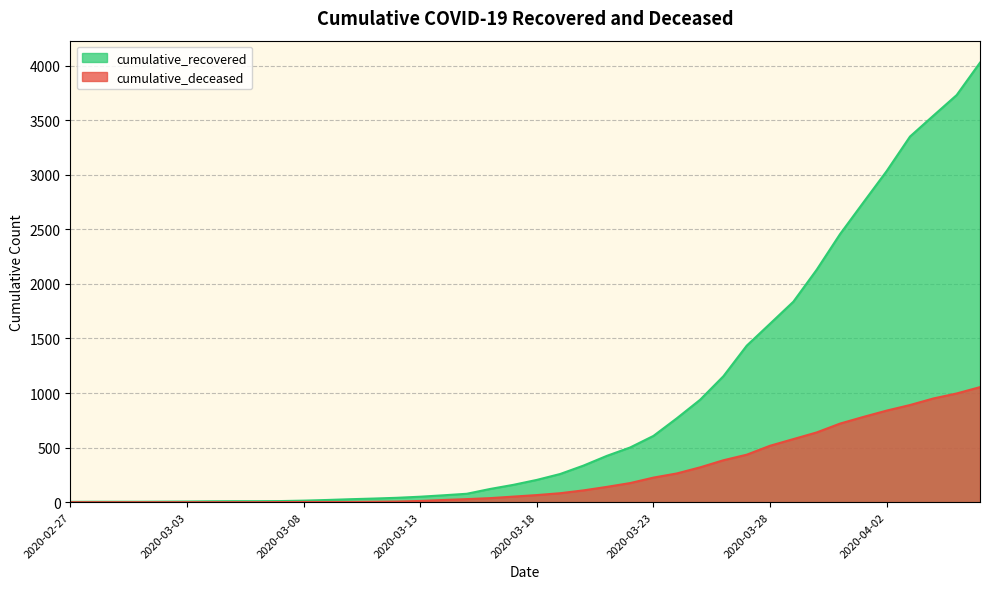

Which category has the highest value in the cumulative_deceased series?

2020-04-06